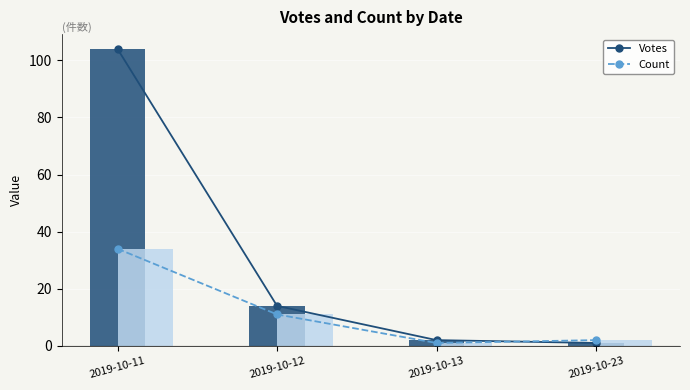

The value of Votes at 2019-10-13 is 2. True or false?

True